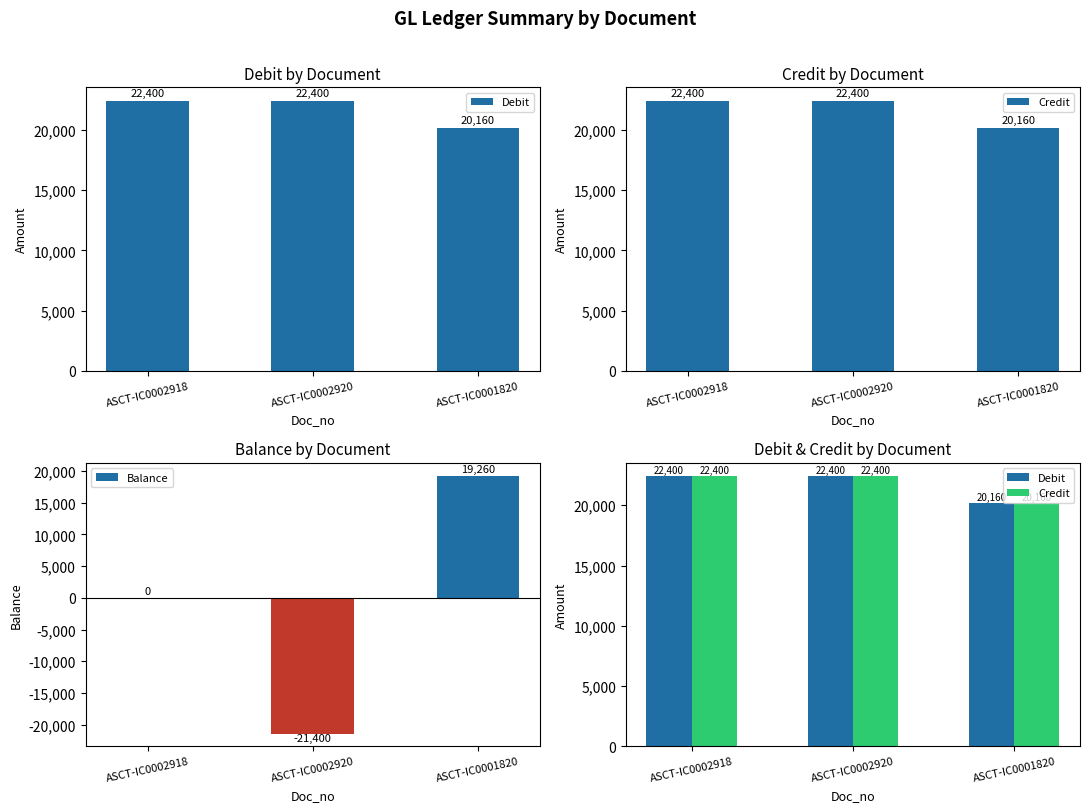

Are the bars grouped side by side (vs. stacked)?

Yes